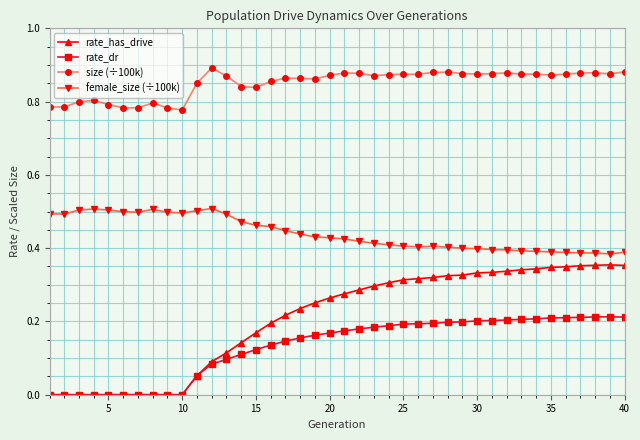

Which series has the largest range (max minus min)?

rate_has_drive